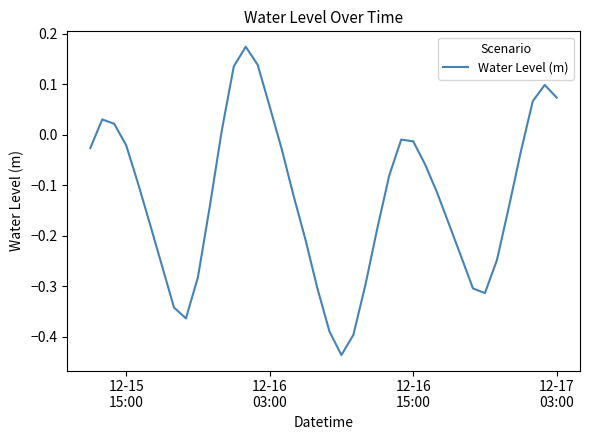

What is the minimum value shown in the chart?

-0.4